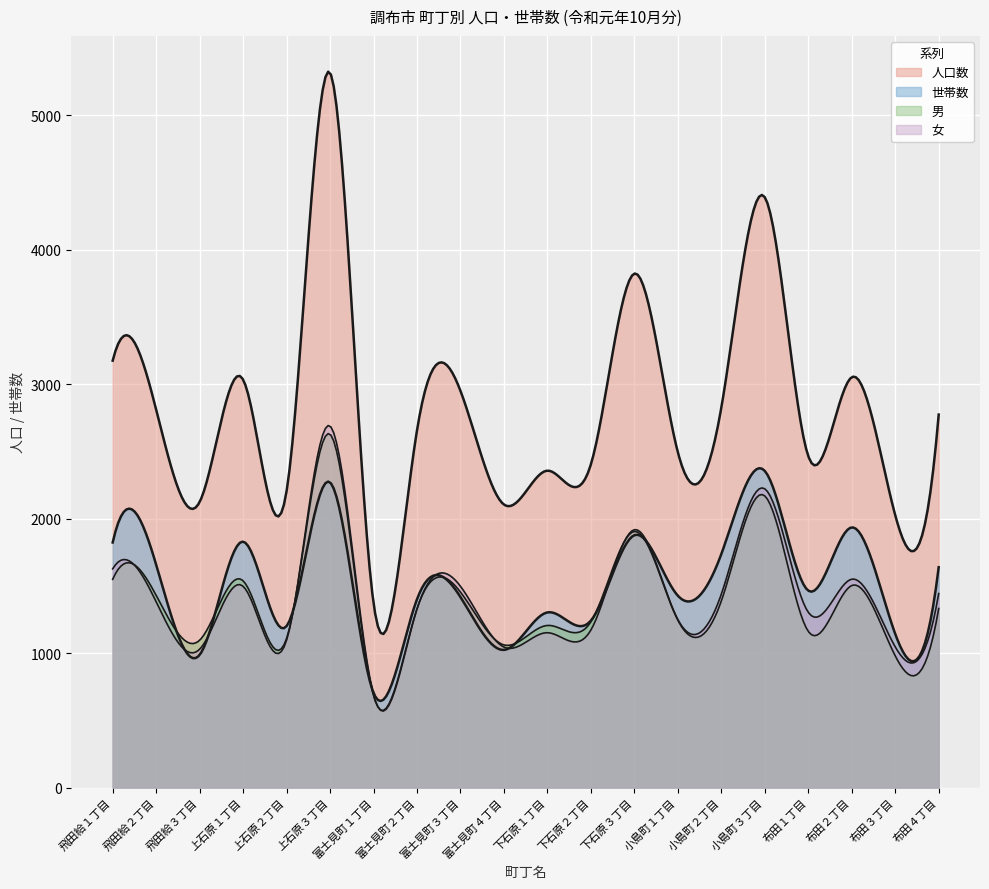

True or false: 人口数 has more than 2 interior local peaks.

True